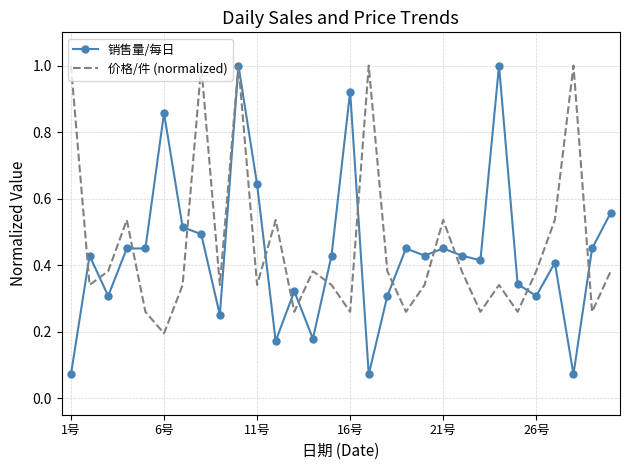

Which series has the largest range (max minus min)?

销售量/每日